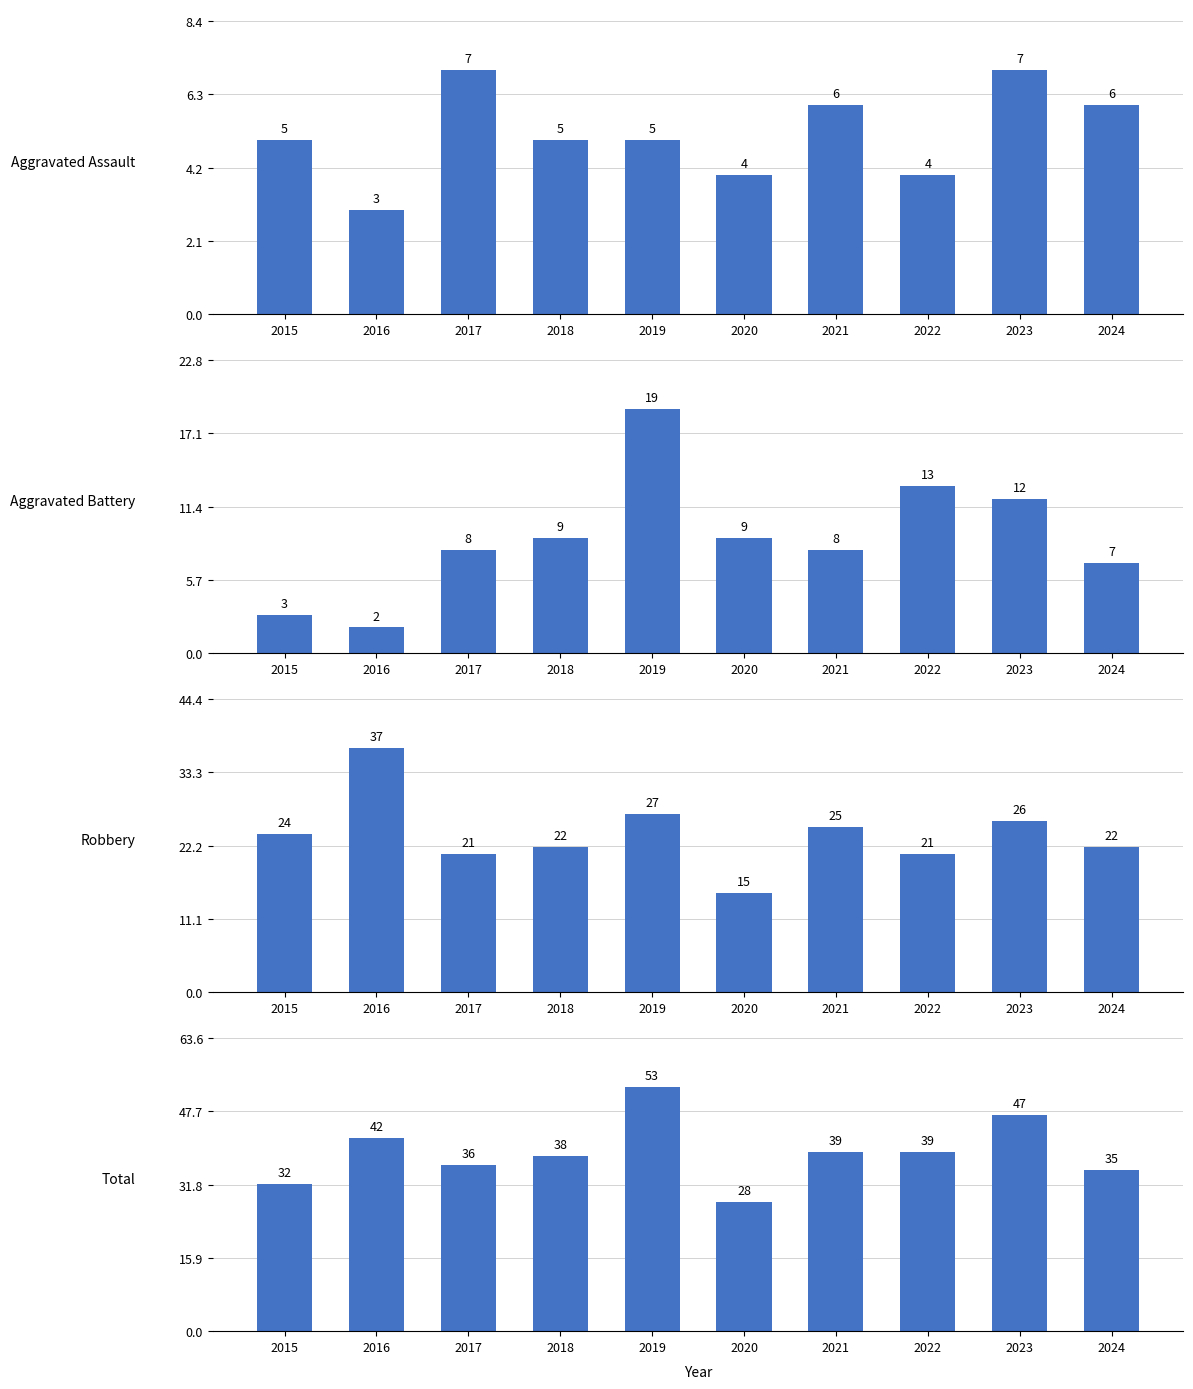

What is the minimum value for Total?

28